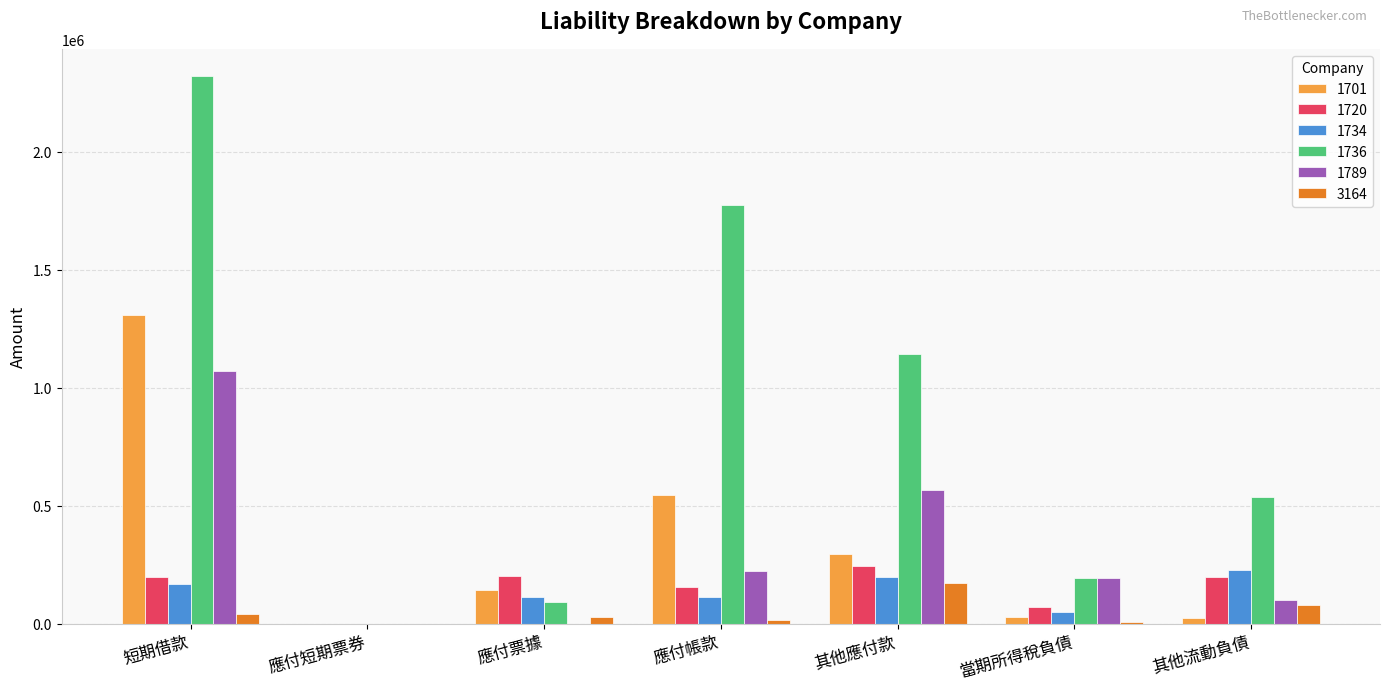

Are the bars grouped side by side (vs. stacked)?

Yes